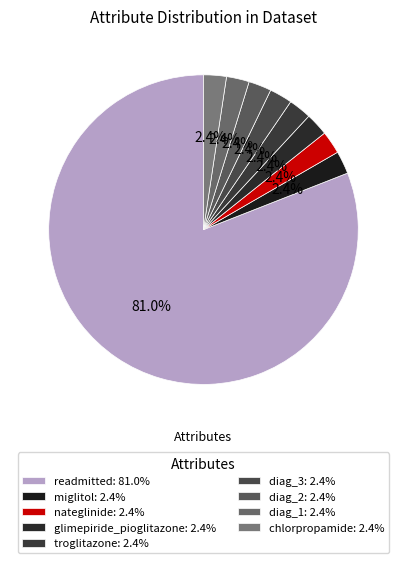

What percentage is the troglitazone slice, to the nearest percent?

2%